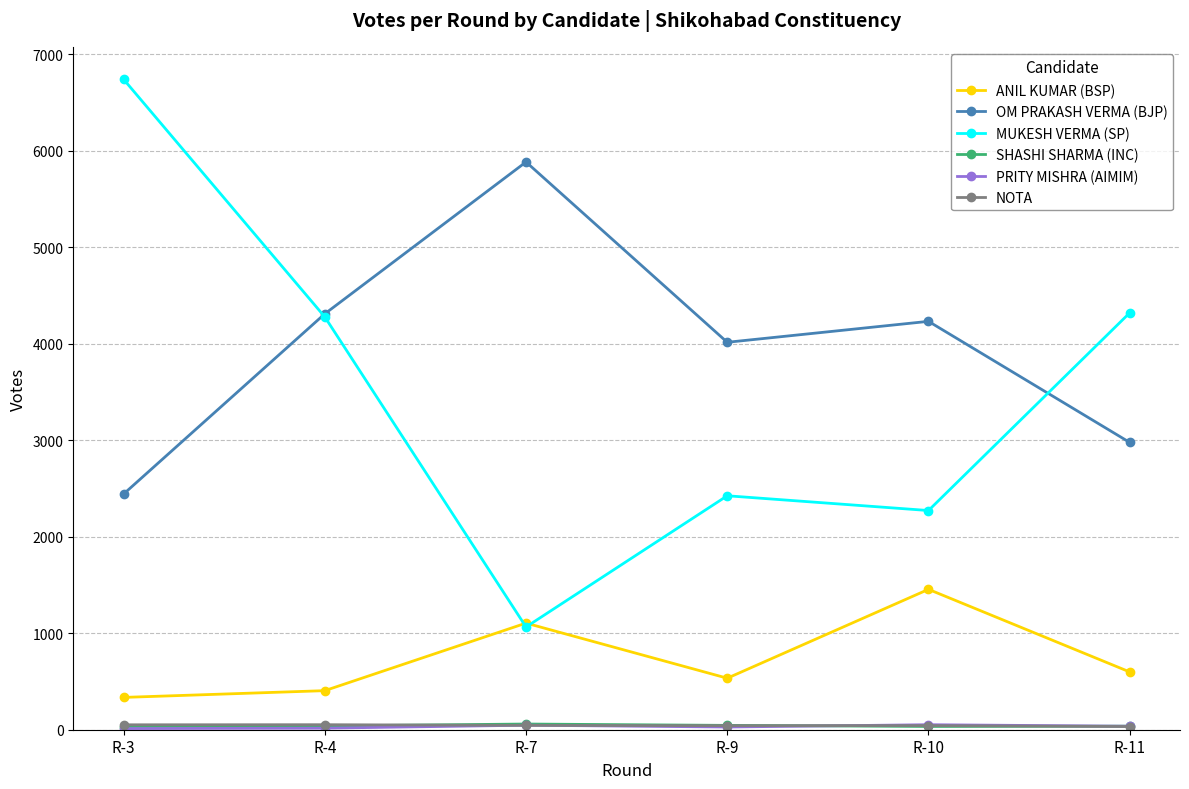

At which label is ANIL KUMAR (BSP) closest to 895?

R-7